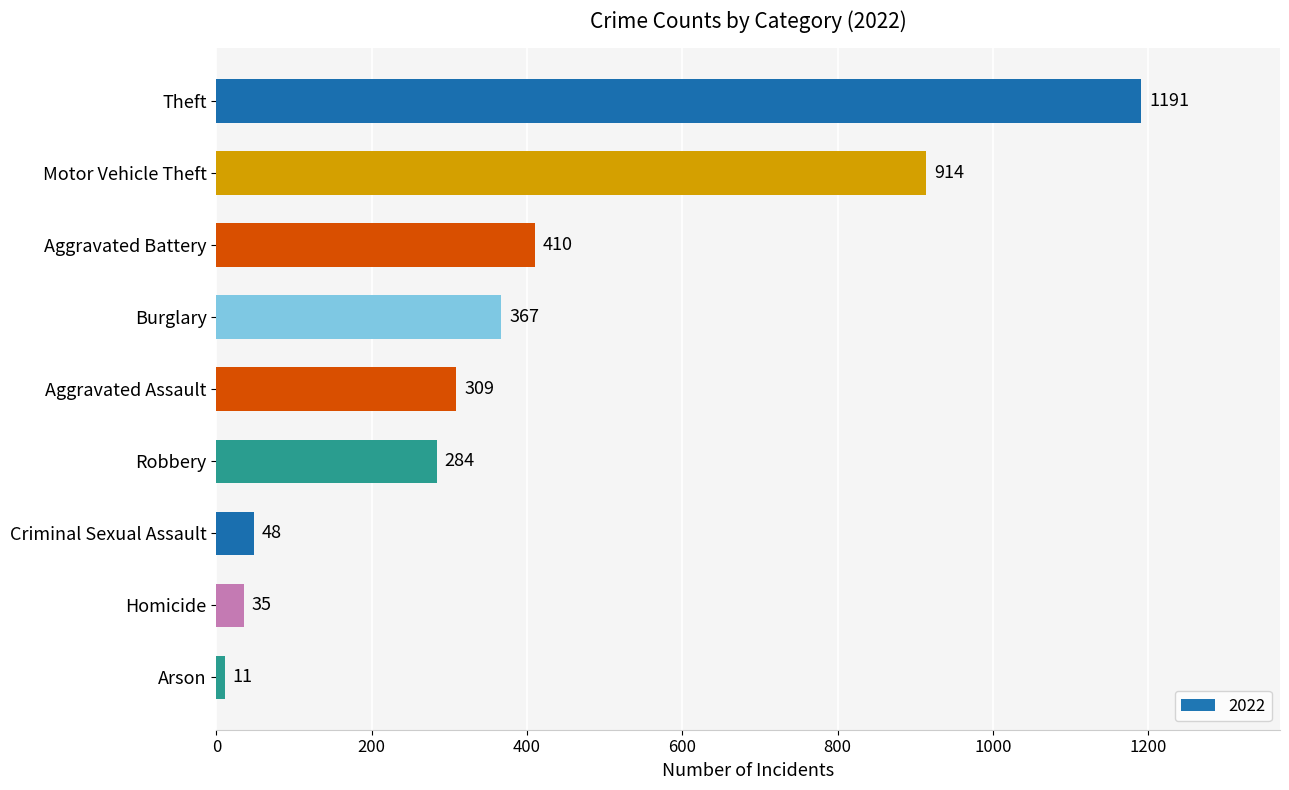

True or false: the data shows 392 at Robbery.

False